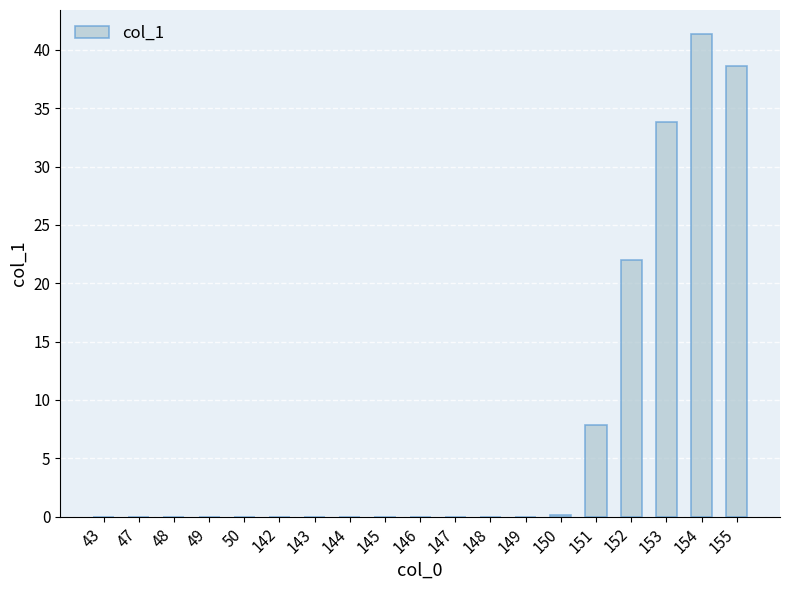

At which category does the chart reach its peak across all series?

154